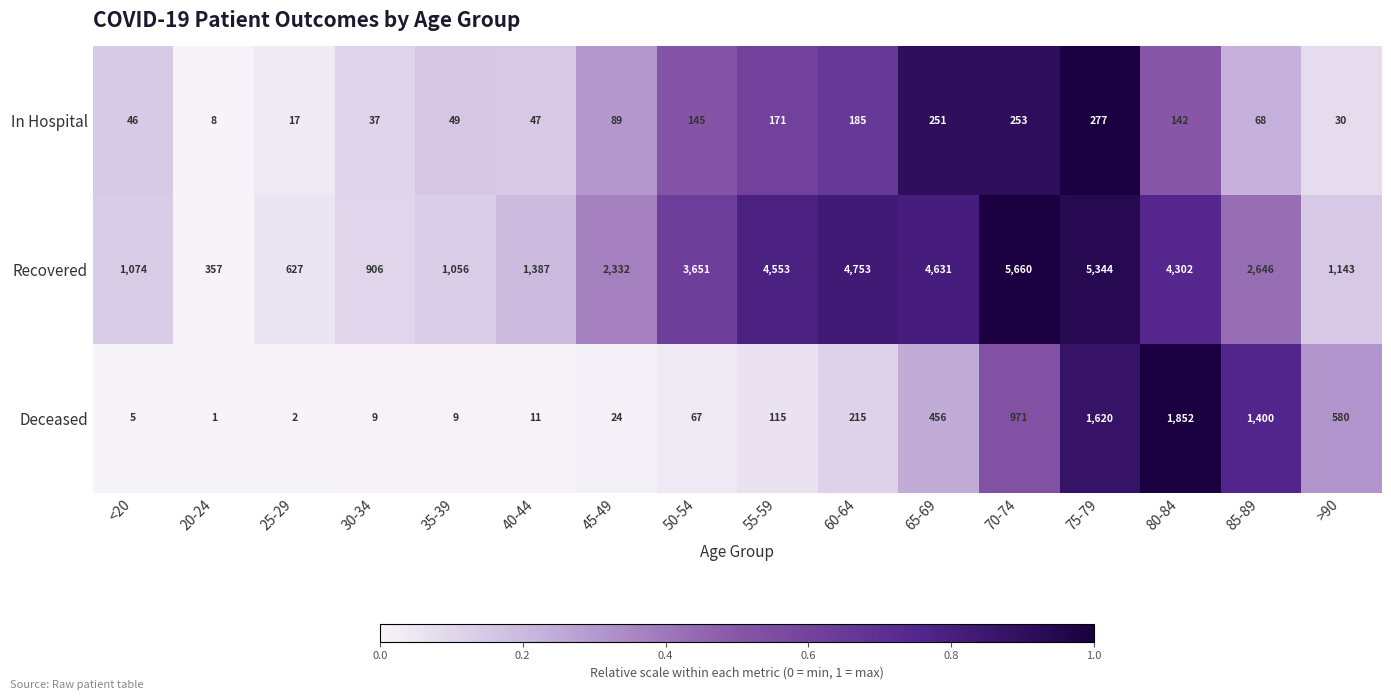

Rank the series by their maximum value, from highest to lowest.

Recovered, Deceased, In Hospital